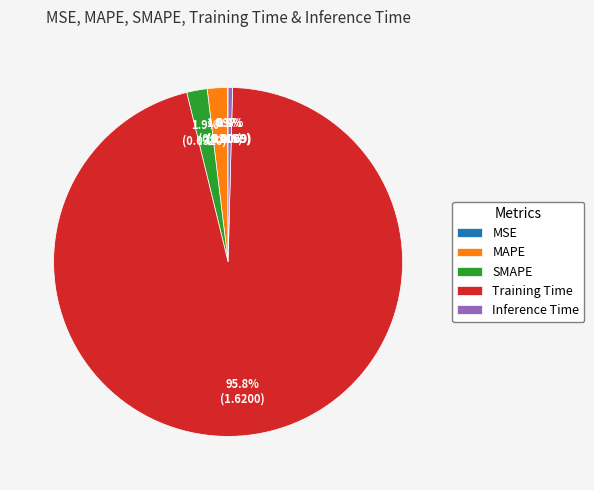

Between Training Time and MAPE, which is larger?

Training Time